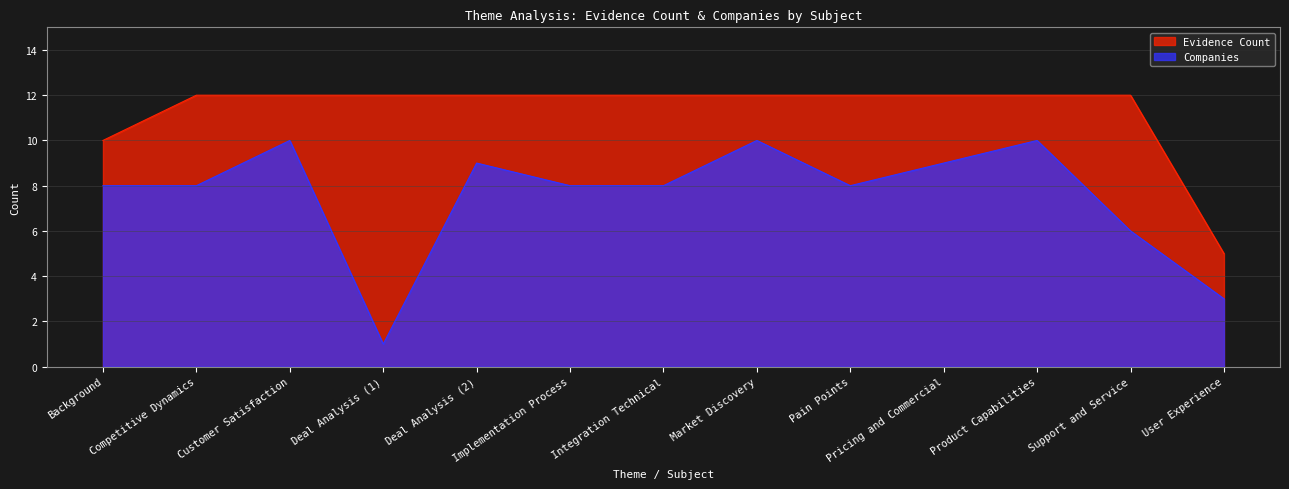

What is the difference between the second highest and second lowest values in the Companies series?

7